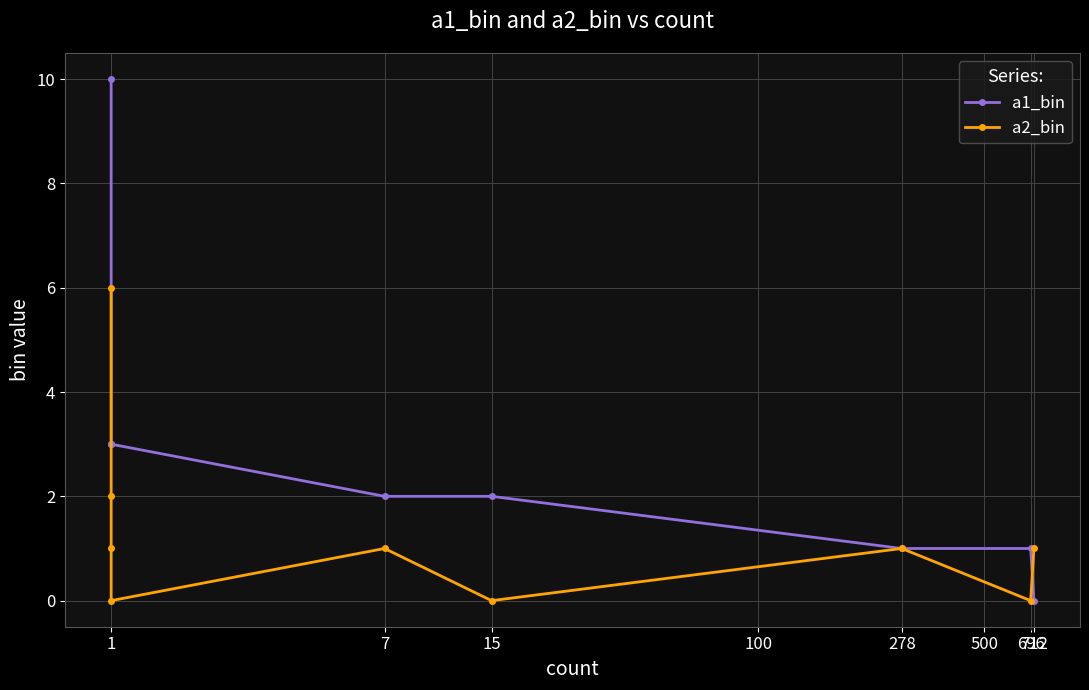

In a2_bin, how many points are higher than both neighbors (excluding endpoints)?

2